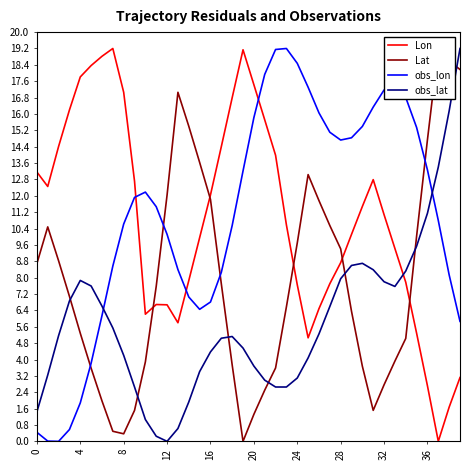

Reading right to left, transcribe all the data shown in this chart.

Lon: 3.1	1.7	0.0	2.7	5.3	7.8	9.4	11.1	12.8	11.5	10.1	8.7	7.7	6.5	5.1	7.7	10.6	14.0	15.7	17.4	19.1	16.8	14.4	12.0	10.0	7.9	5.8	6.7	6.7	6.2	12.7	17.1	19.2	18.8	18.4	17.8	16.2	14.4	12.5	13.2
Lat: 18.2	18.6	19.2	14.7	10.0	5.0	3.9	2.8	1.5	3.7	6.4	9.4	10.5	11.8	13.0	9.7	6.6	3.6	2.5	1.3	0.0	3.7	7.7	11.8	13.6	15.4	17.1	12.0	7.6	3.9	1.5	0.4	0.5	2.0	3.6	5.3	7.1	8.8	10.5	8.7
obs_lon: 5.9	8.1	10.8	13.3	15.3	16.8	17.4	17.2	16.3	15.4	14.8	14.7	15.1	16.1	17.3	18.5	19.2	19.2	17.9	15.8	13.2	10.5	8.3	6.8	6.5	7.1	8.4	10.1	11.5	12.2	11.9	10.6	8.6	6.1	3.8	1.9	0.6	0.0	0.0	0.4
obs_lat: 19.2	16.1	13.4	11.1	9.5	8.3	7.6	7.8	8.4	8.7	8.6	7.9	6.6	5.2	4.1	3.1	2.7	2.7	3.0	3.7	4.6	5.1	5.0	4.4	3.4	1.9	0.6	0.0	0.3	1.1	2.7	4.2	5.5	6.6	7.6	7.9	6.9	5.2	3.2	1.4